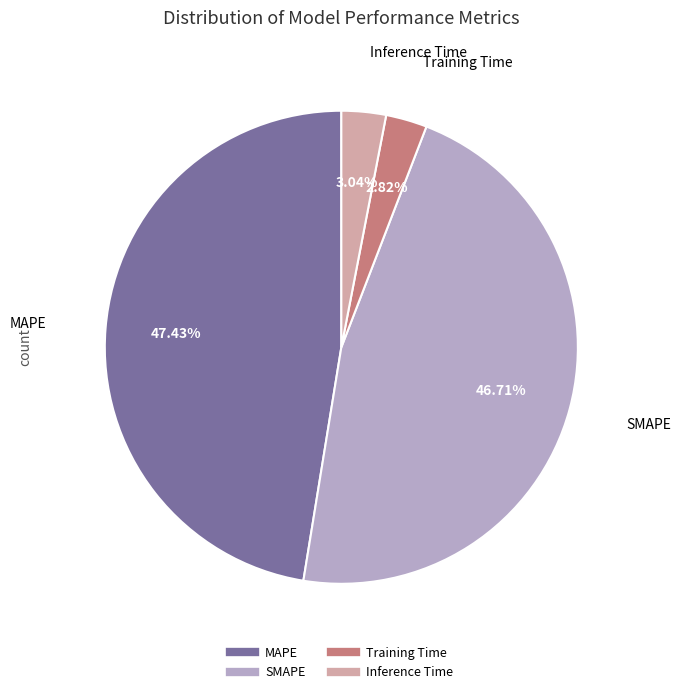

Is it true that Inference Time is 3% of the pie?

True